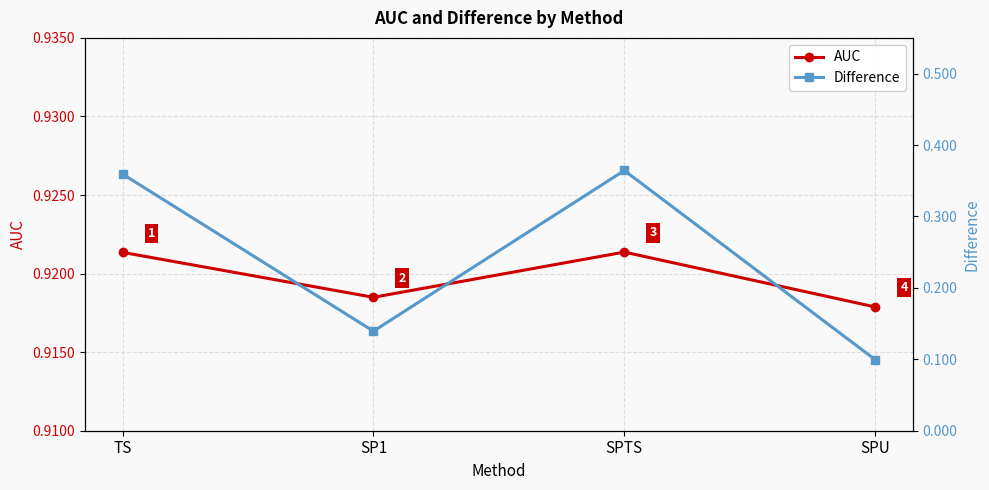

How many interior local peaks does the Difference series have?

1